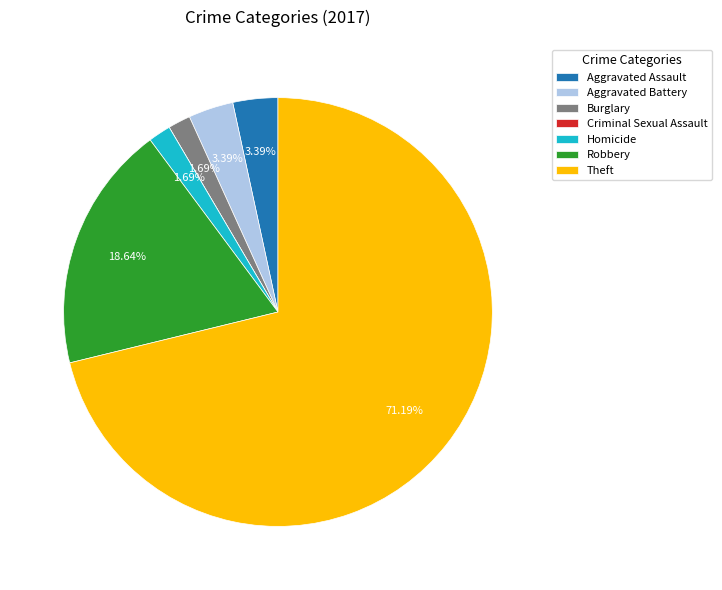

What percentage is the Aggravated Battery slice, to the nearest percent?

3%